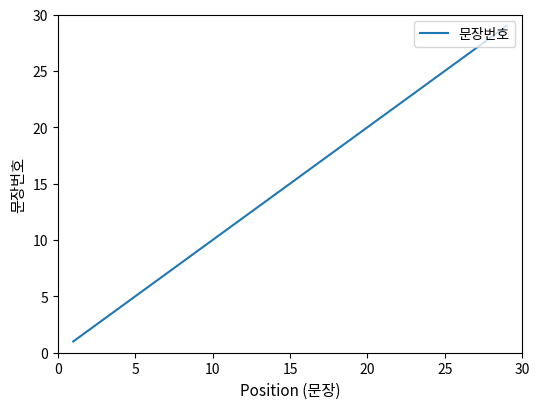

What is the difference between the maximum and minimum values?

28